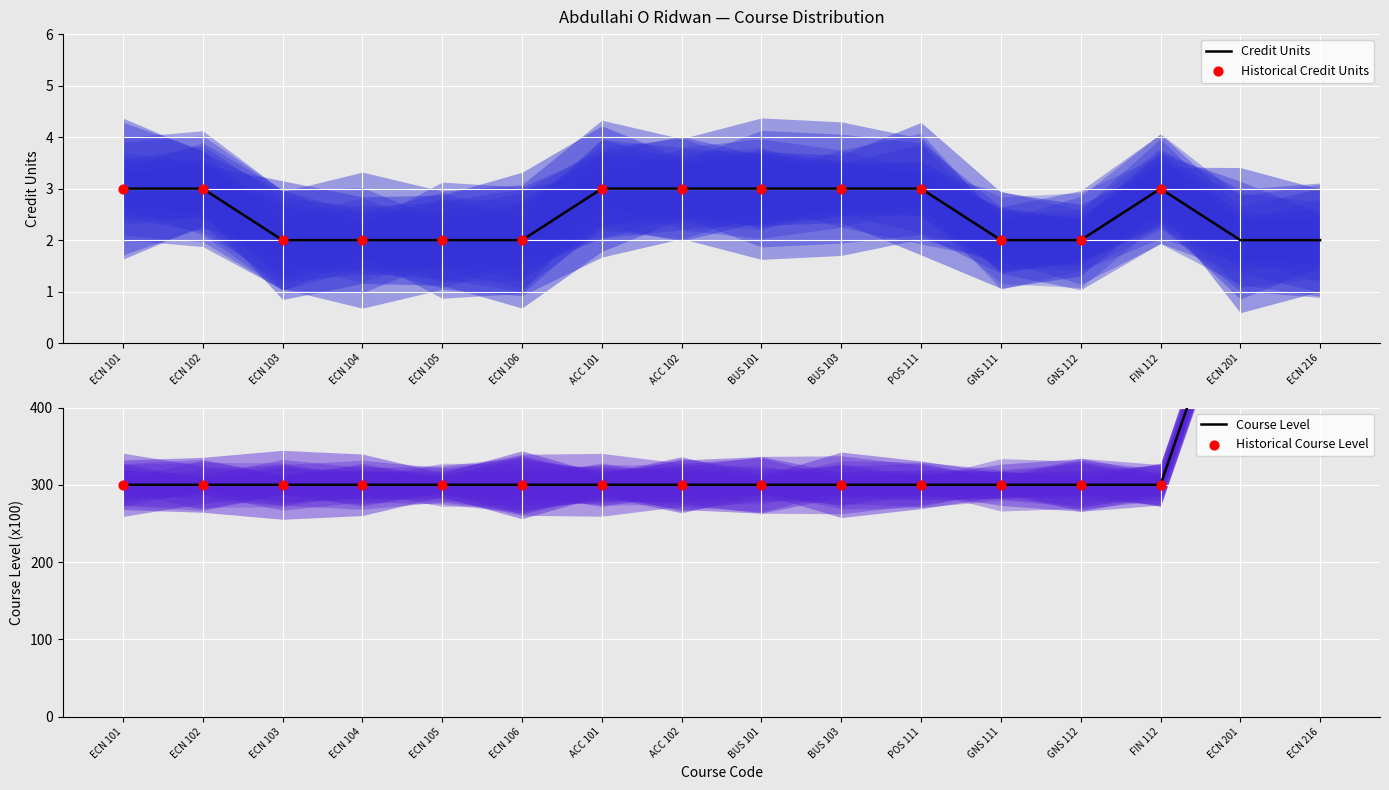

What is the total value across all series at BUS 103?

6